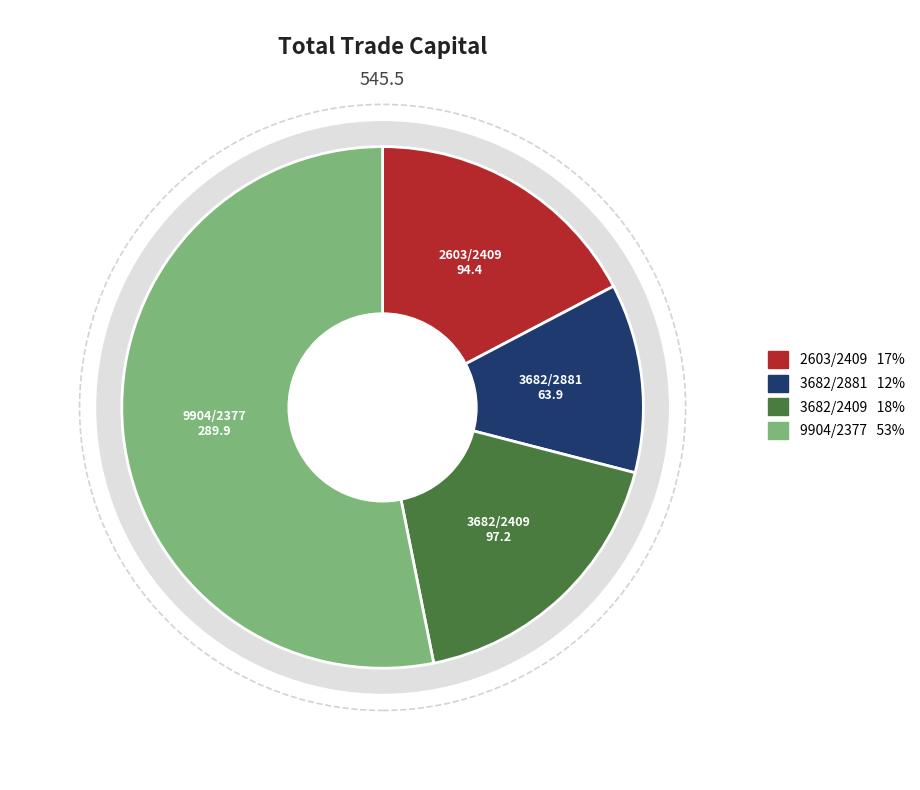

Count the number of slices in the pie.

4